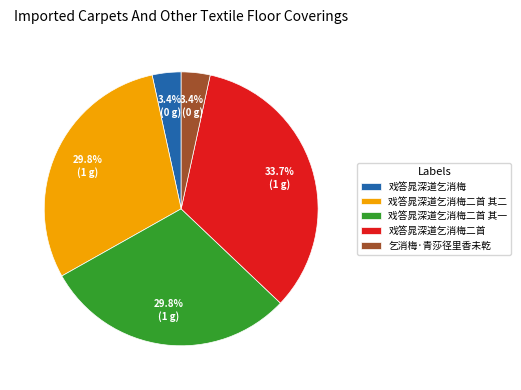

What percentage is the 戏答晁深道乞消梅二首 其二 slice, to the nearest percent?

30%